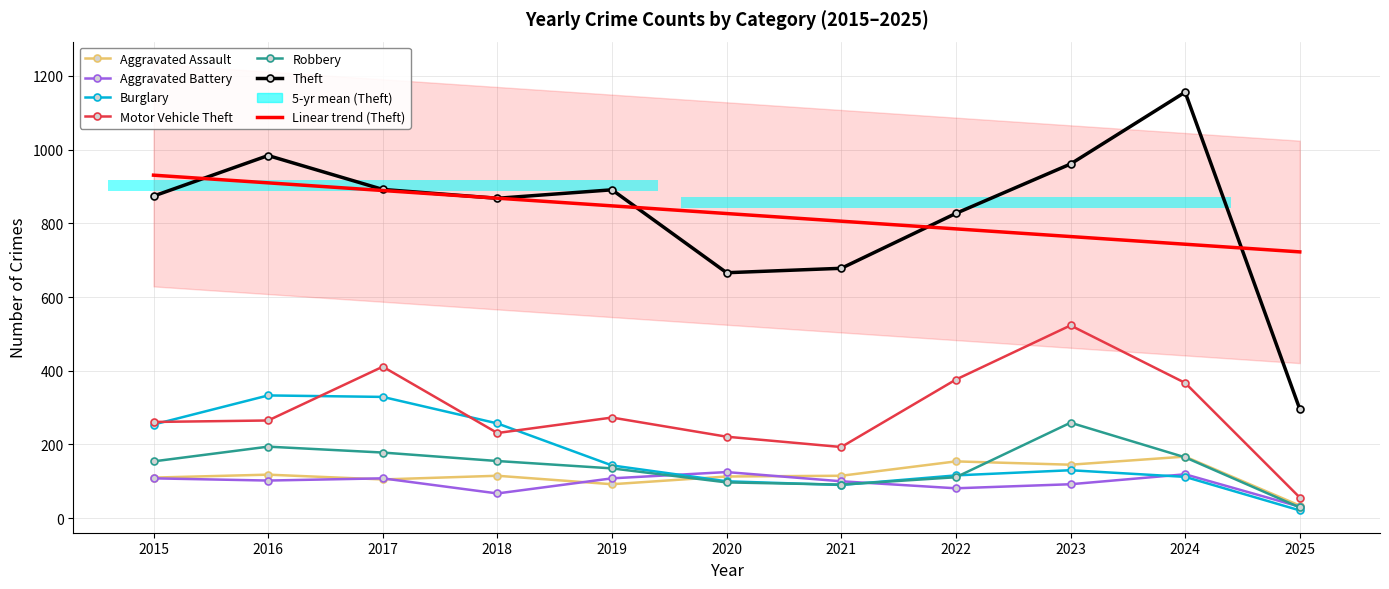

Reading left to right, list all the values displayed in this chart.

Aggravated Assault: 110	118	105	115	92	113	115	154	145	167	34
Aggravated Battery: 108	102	108	67	108	125	100	81	92	119	31
Burglary: 254	333	329	257	143	100	90	116	130	112	21
Motor Vehicle Theft: 261	265	411	231	273	221	193	376	523	367	56
Robbery: 154	194	178	155	135	97	91	111	259	165	29
Theft: 874	984	892	868	891	666	678	827	961	1156	296